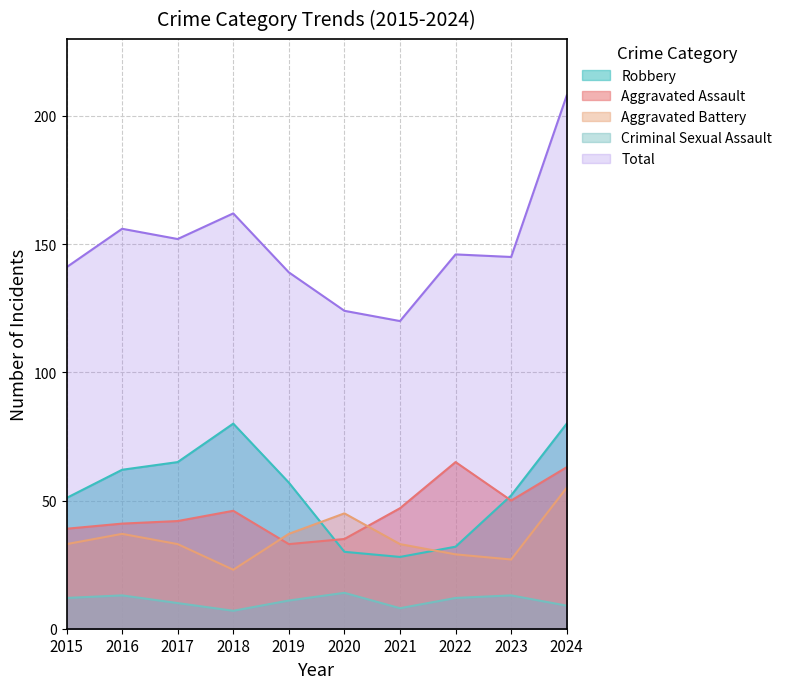

How many interior local peaks does the Aggravated Battery series have?

2